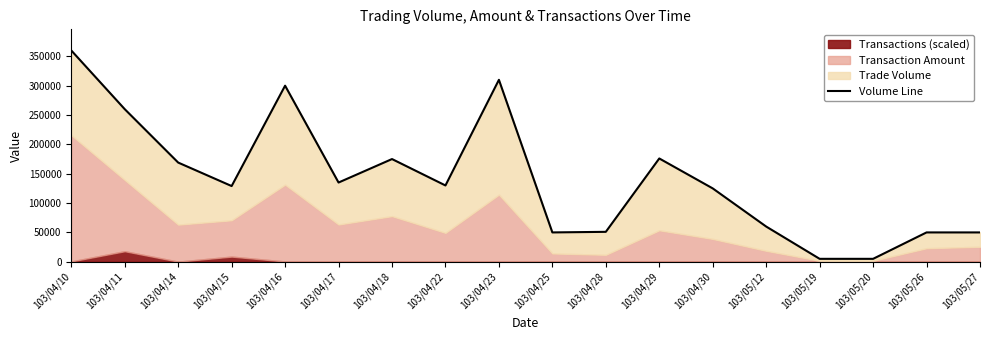

Is it true that the value at 103/04/17 is 135000?

True